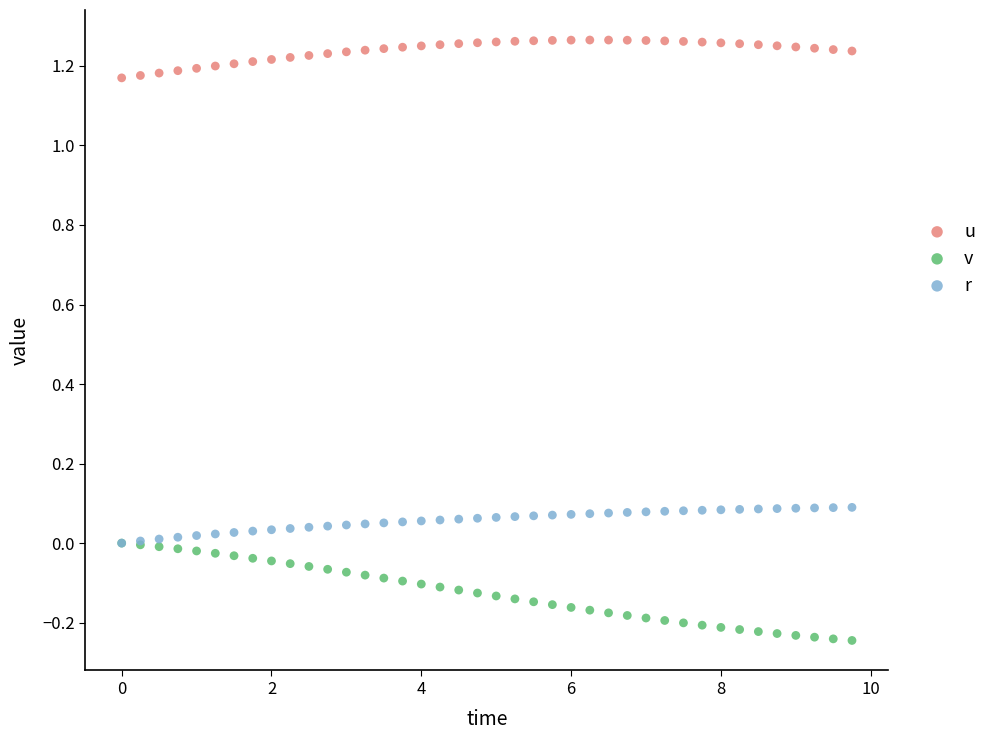

What are all the series names shown in the legend?

u, v, r